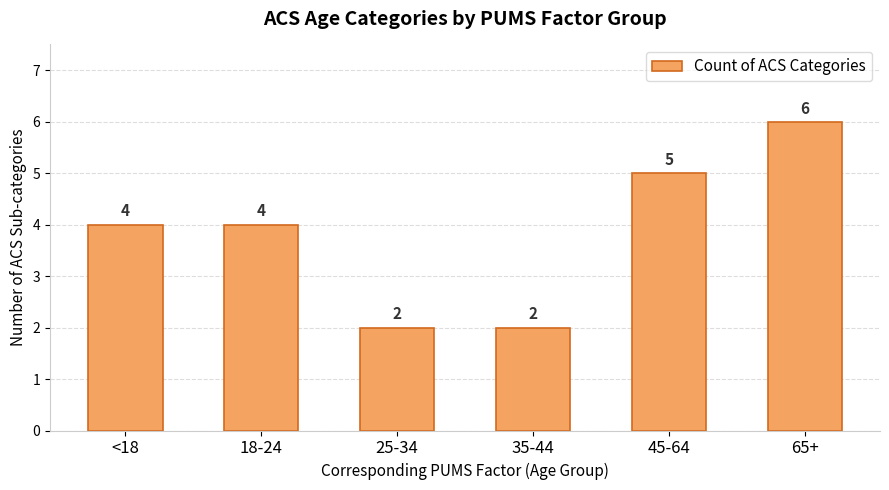

What is the label of the 4th bar from the left?

35-44